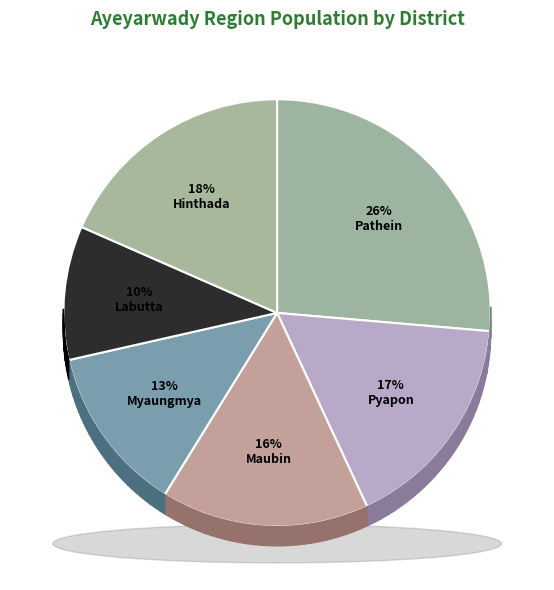

The Hinthada slice represents 18% of the pie. True or false?

True